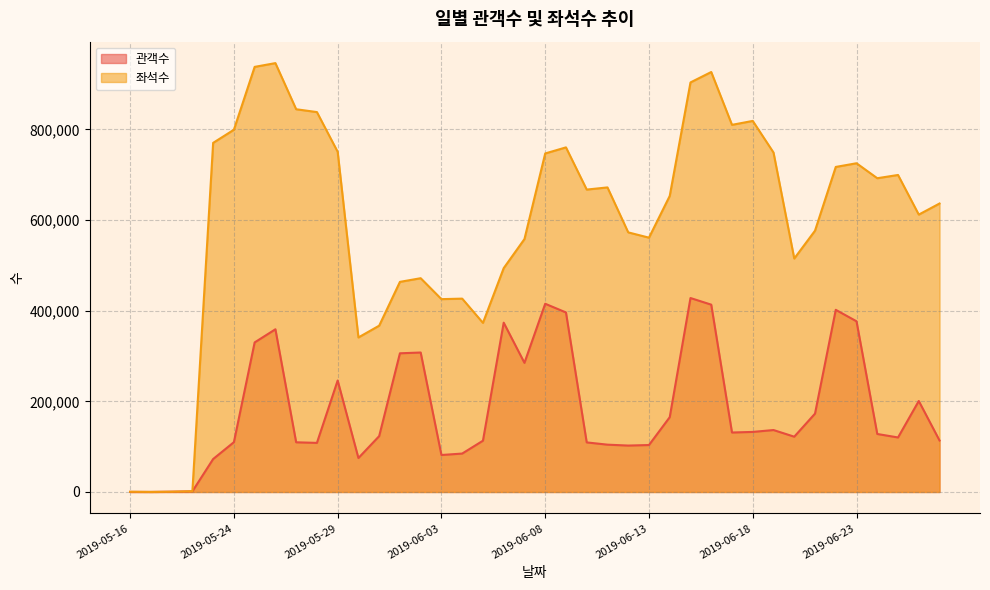

Where is the first local maximum for 관객수?

2019-05-26